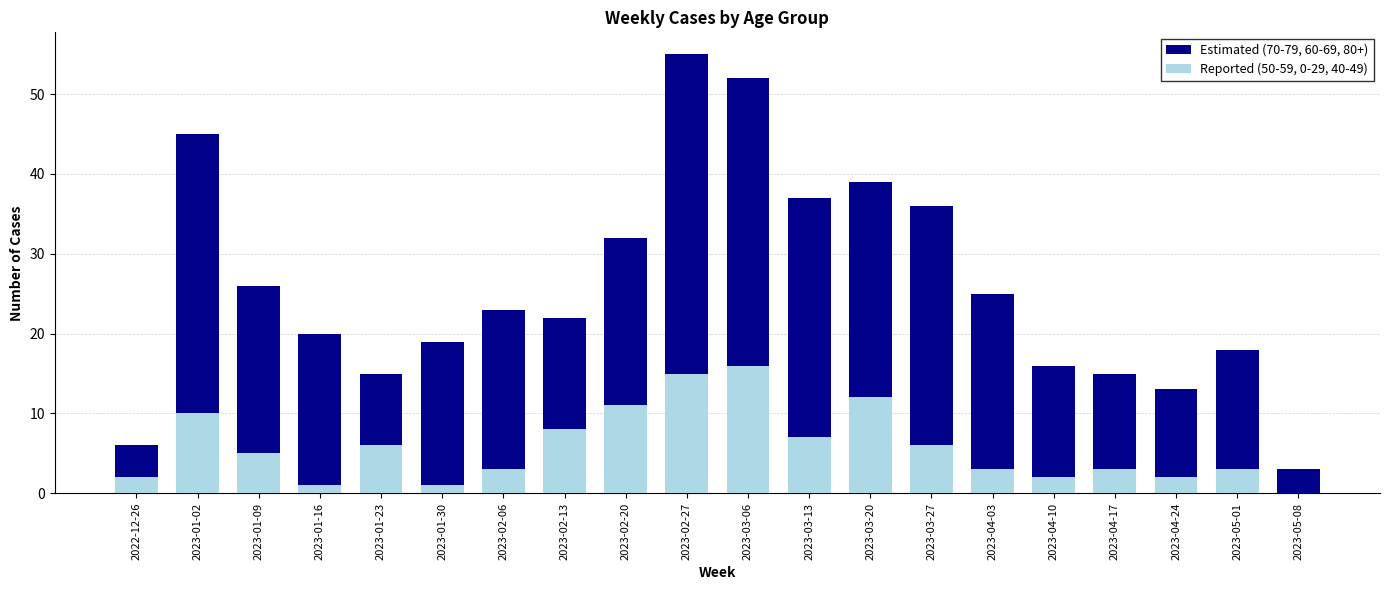

What is the sum of the Estimated (70-79, 60-69, 80+) values at 2023-02-13 and 2023-03-20?

61